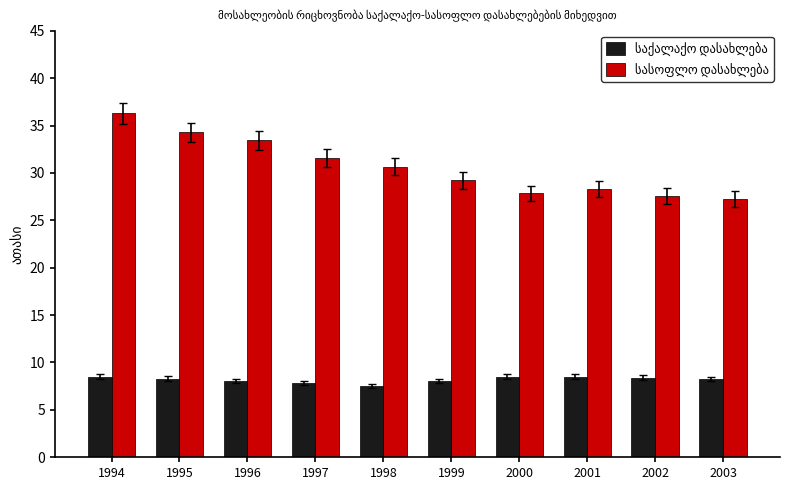

How many bars are there in each group?

2